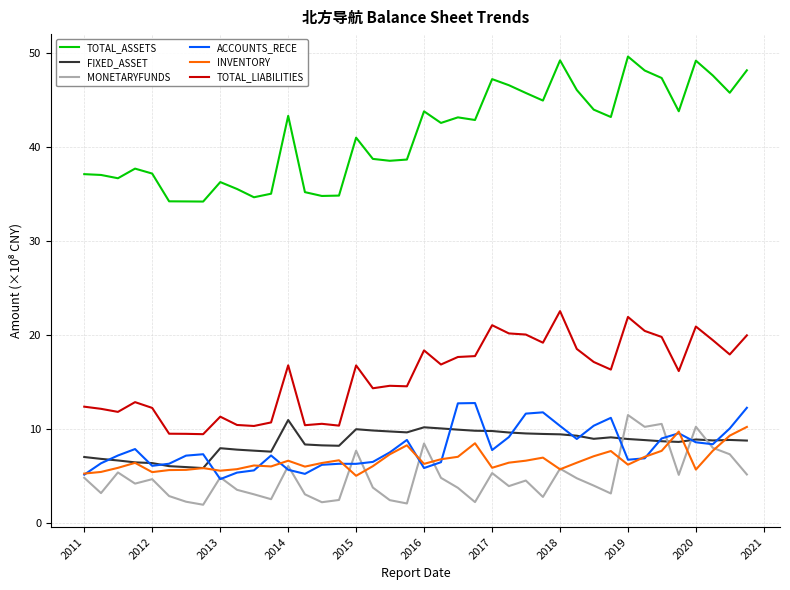

True or false: TOTAL_LIABILITIES and TOTAL_ASSETS intersect in this chart.

False